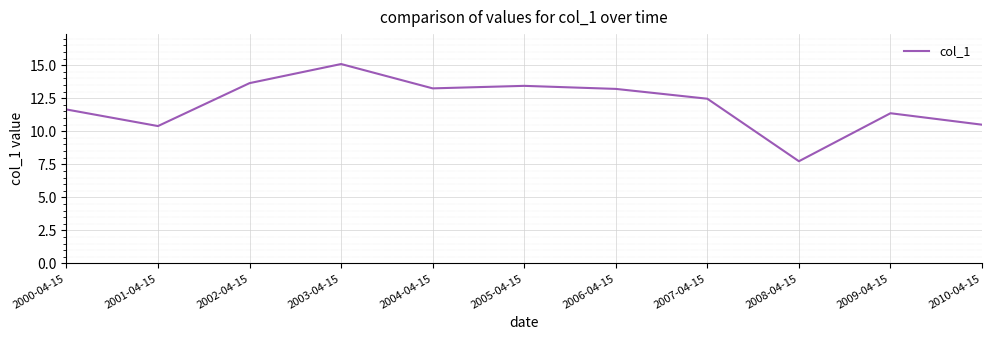

What position from the right is 2010-04-15?

1